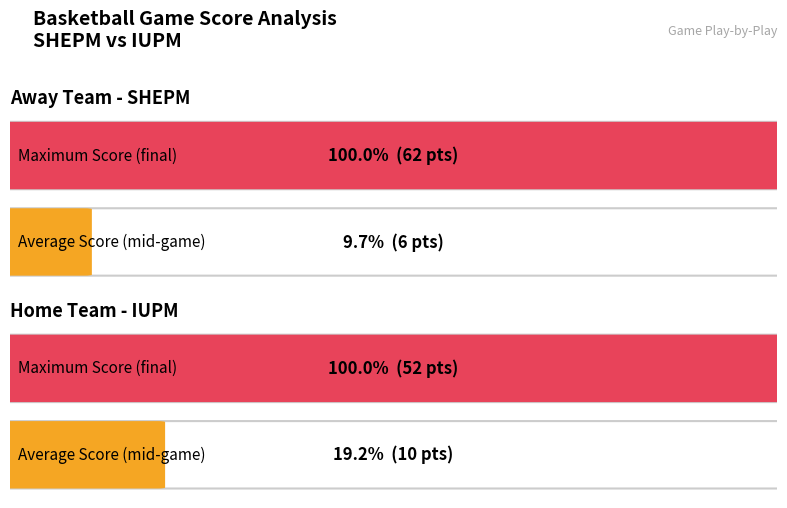

What is the maximum value shown in the chart?

62